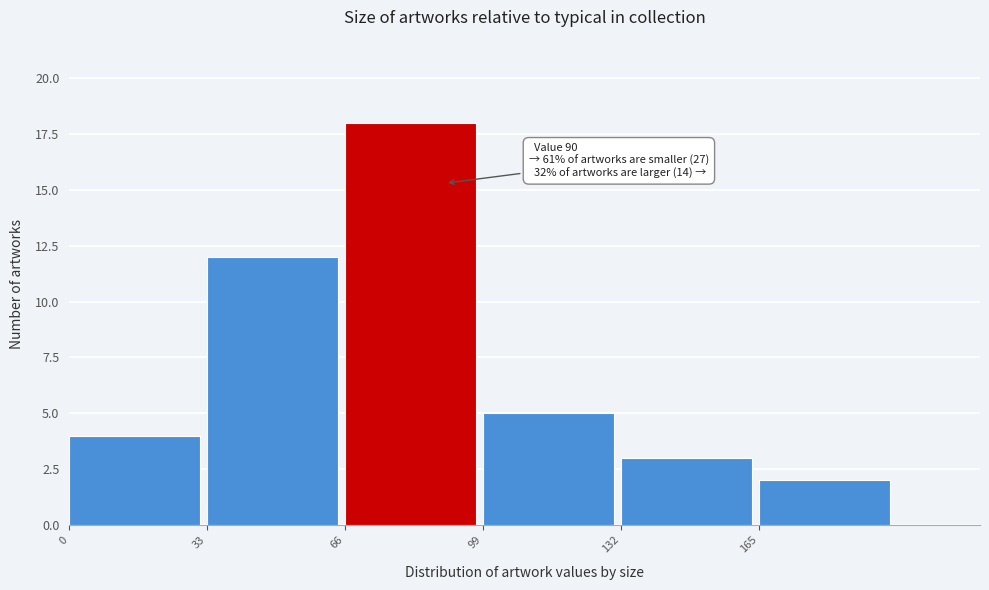

Over which range of the x-axis is the bar tallest?

66 to 99